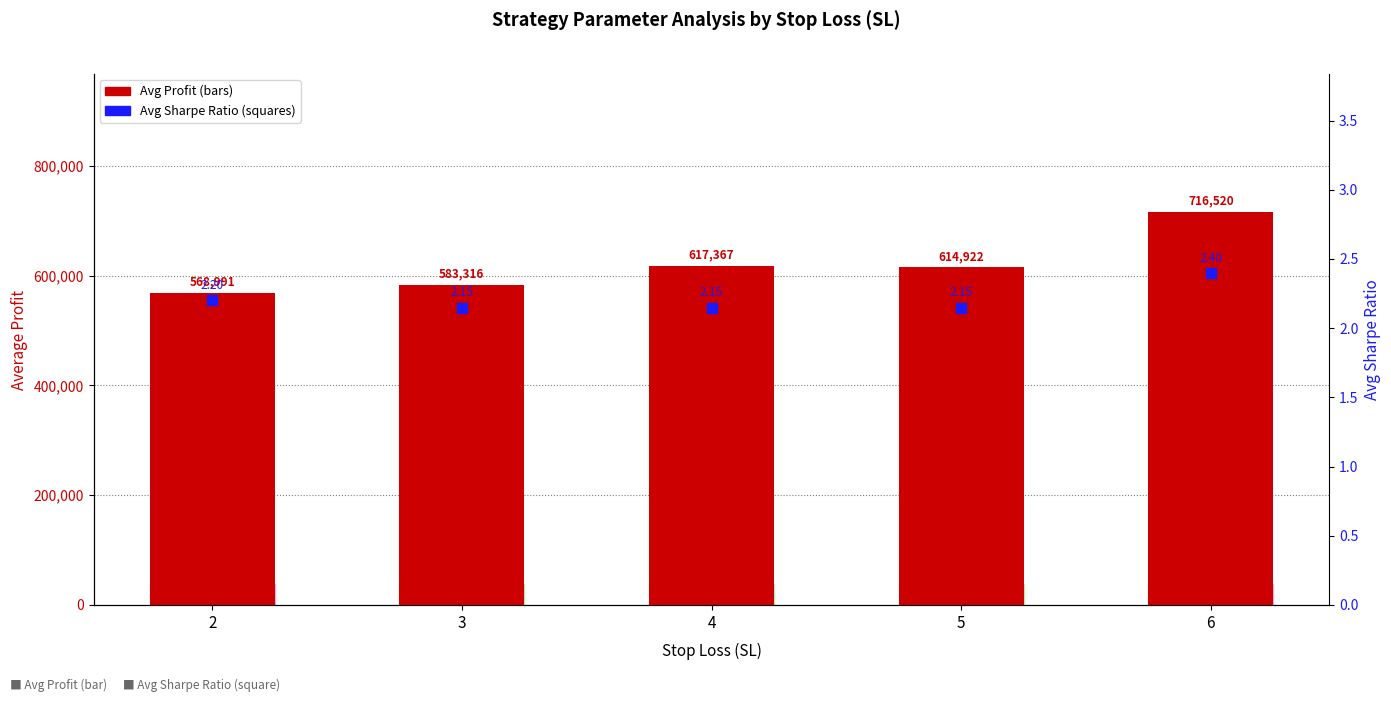

At which category is the sum across all series the highest?

6